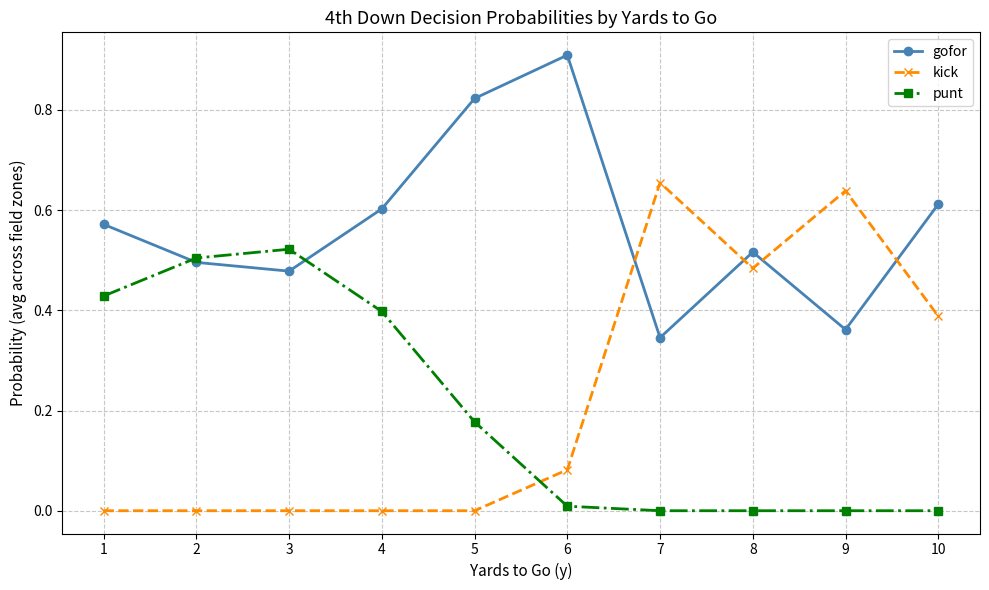

Which series has the largest range (max minus min)?

kick